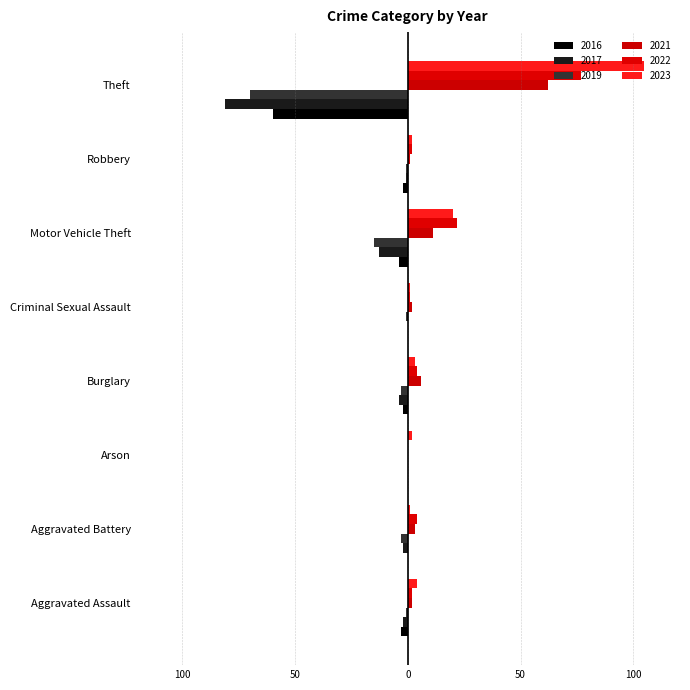

Where is 2019 nearest to the value -35?

Motor Vehicle Theft